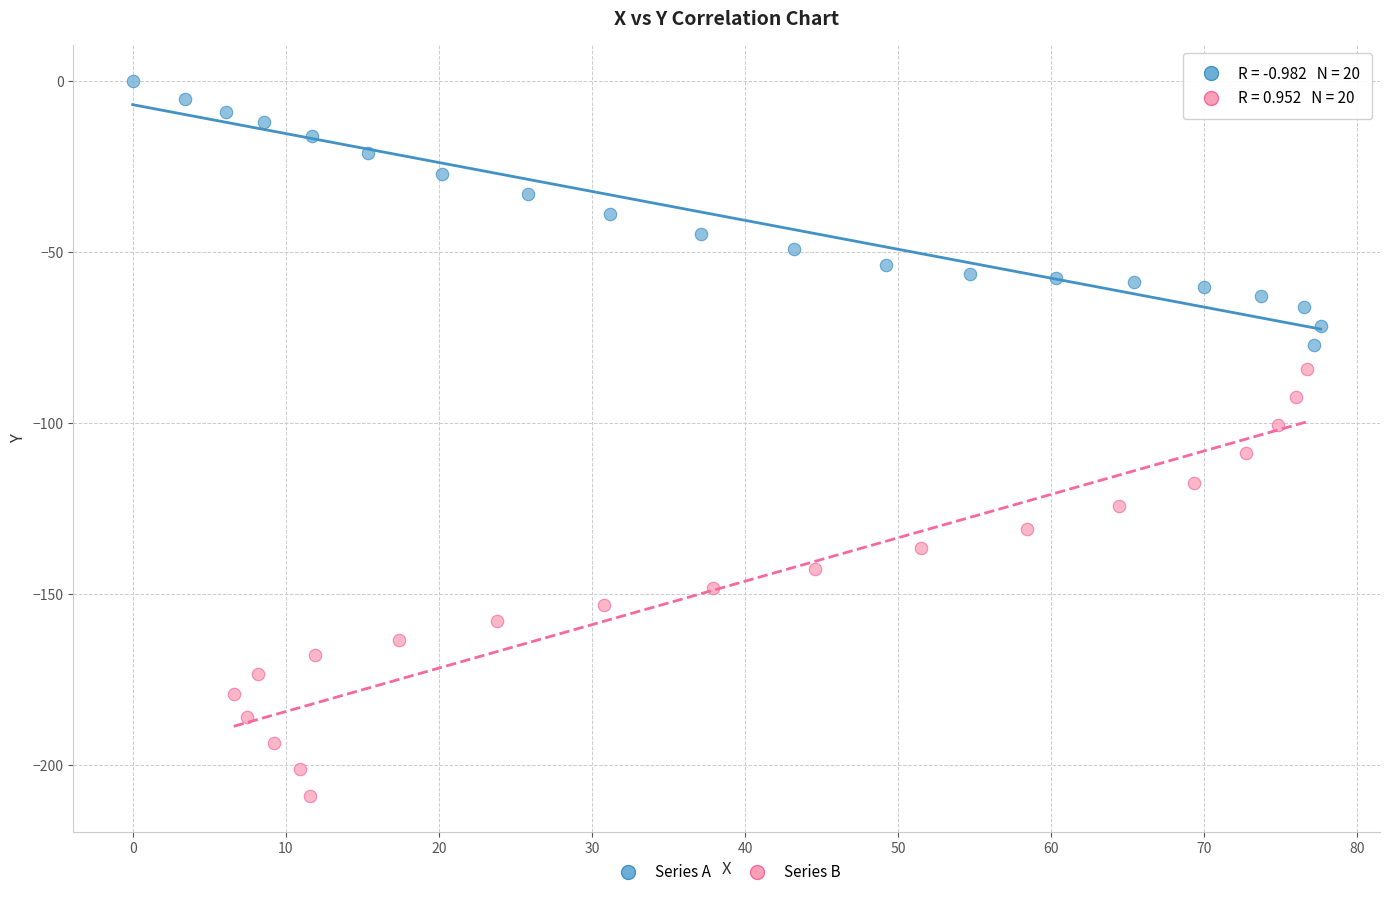

Which series reaches the maximum Y coordinate?

Series A